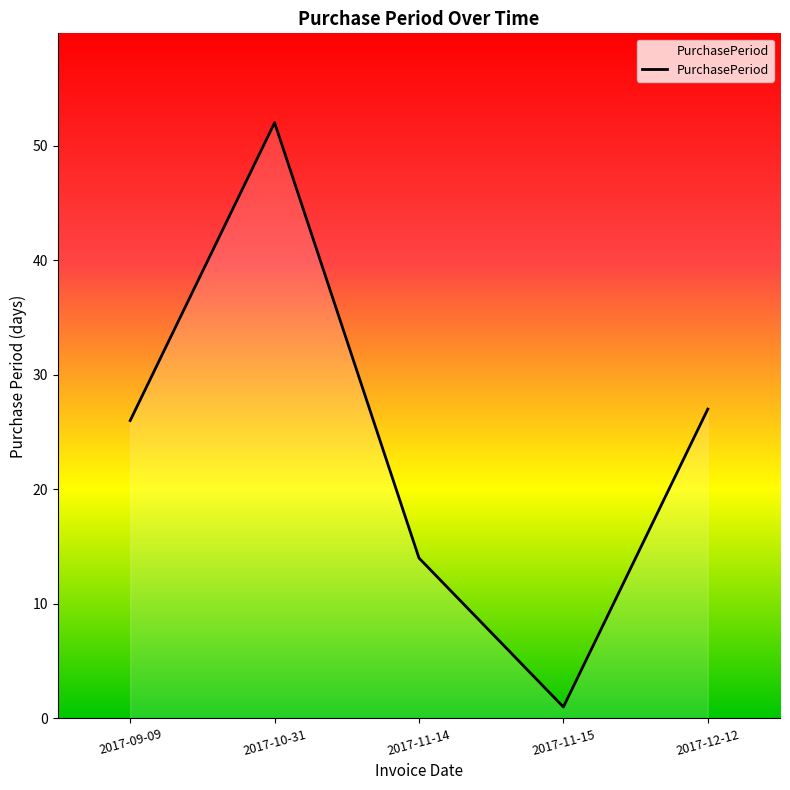

Which label corresponds to the smallest value in the chart?

2017-11-15